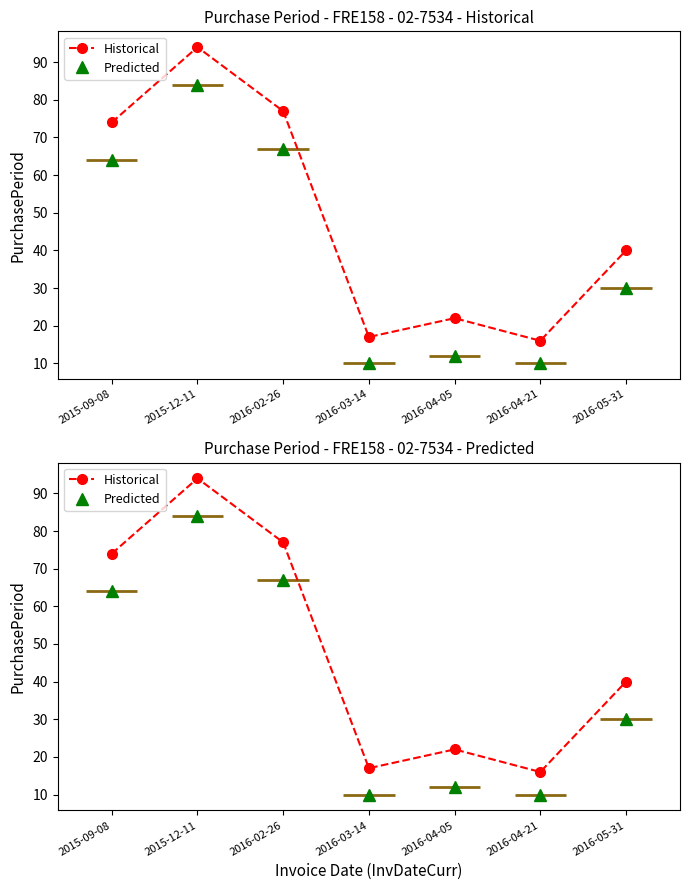

At which category is the sum across all series the highest?

2015-12-11